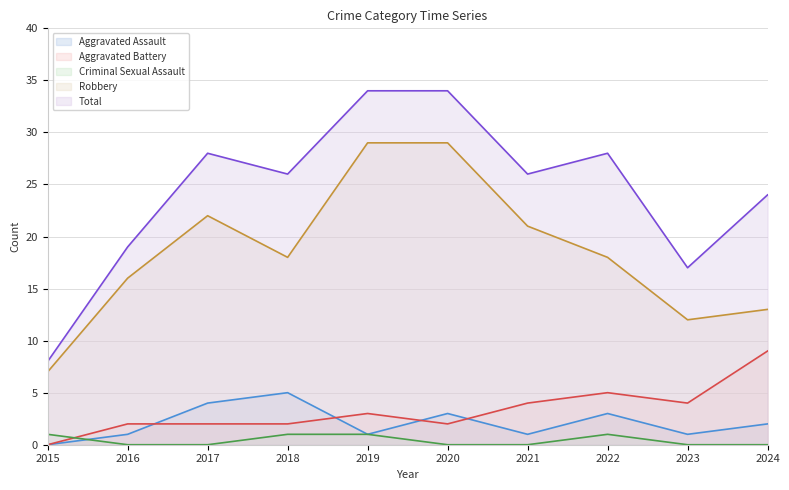

What is the greatest value displayed?

34